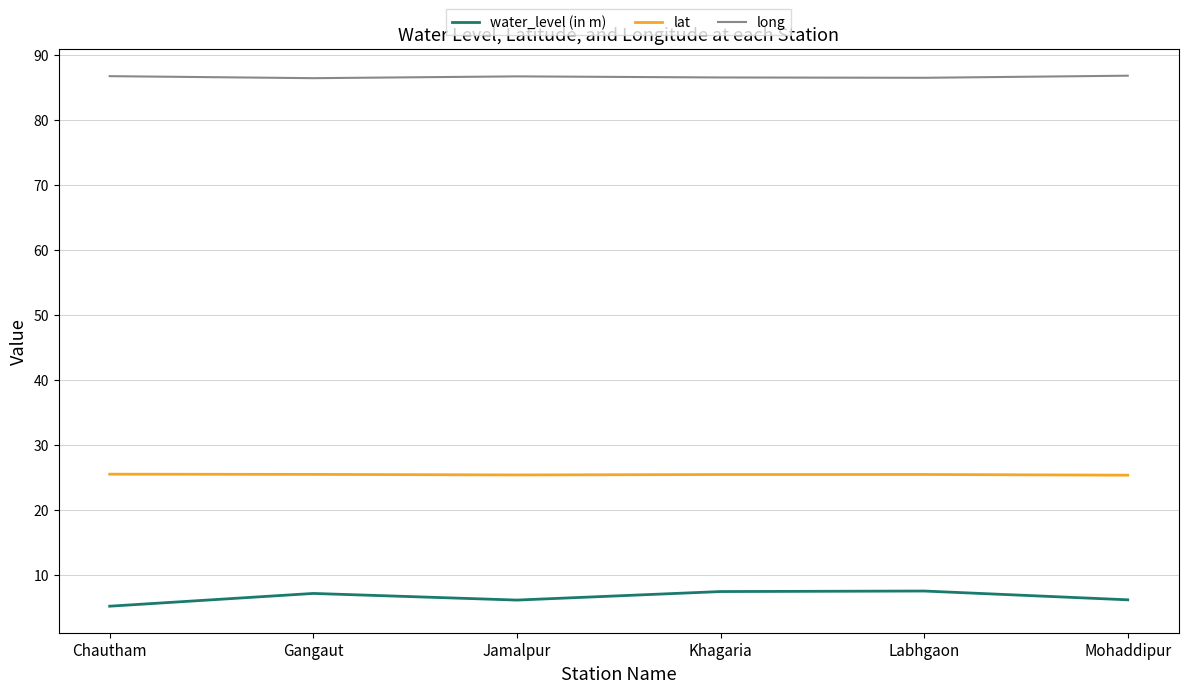

True or false: lat and water_level (in m) intersect in this chart.

False